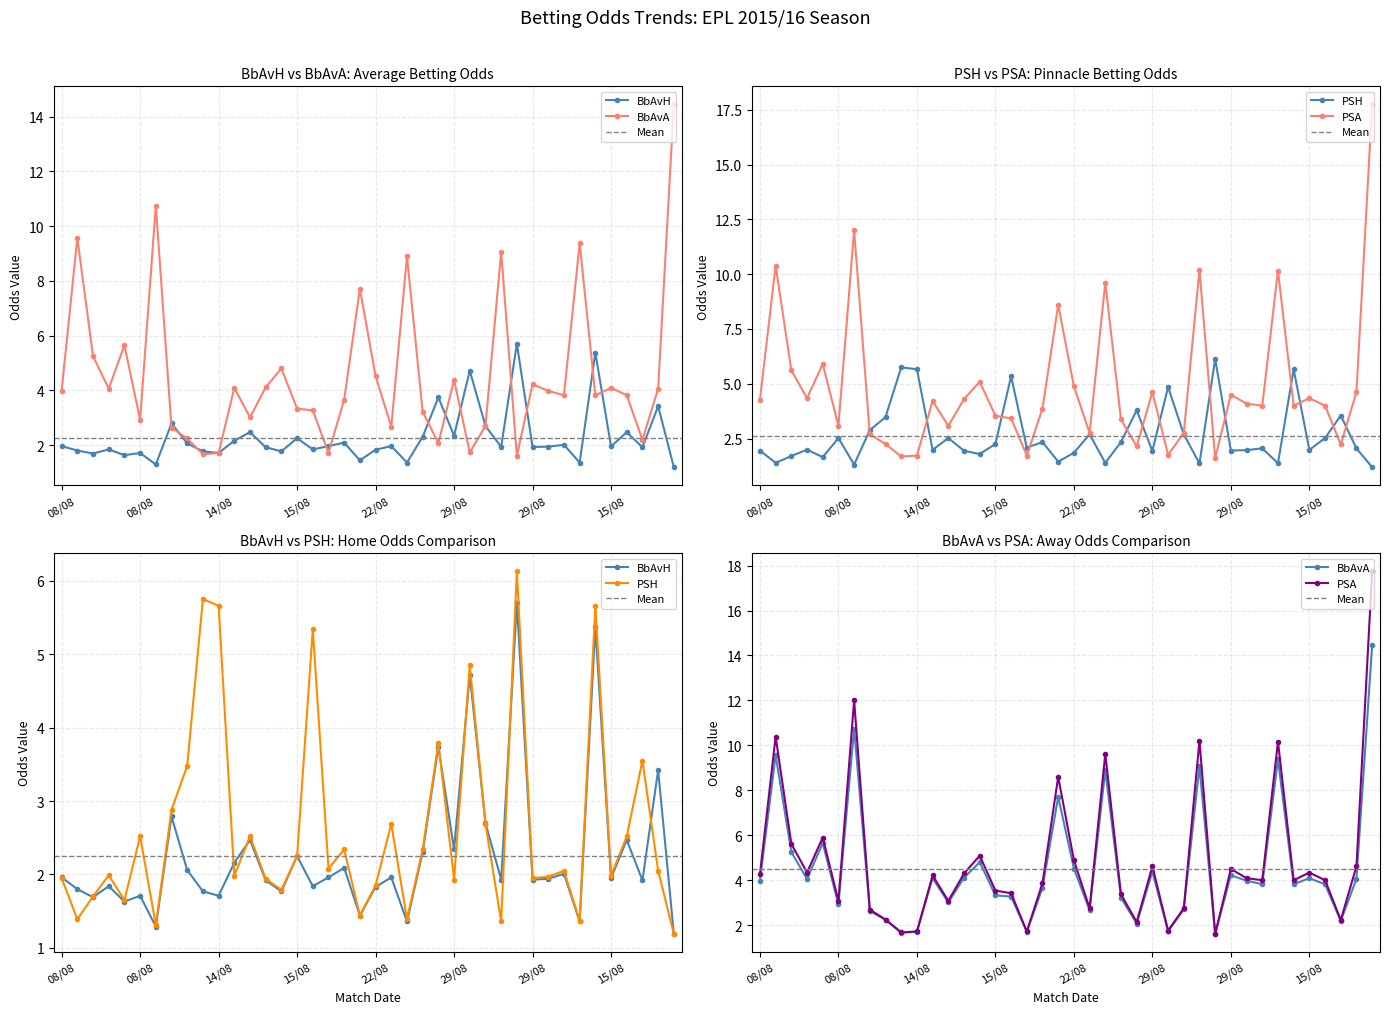

Does the chart have visible grid lines?

Yes